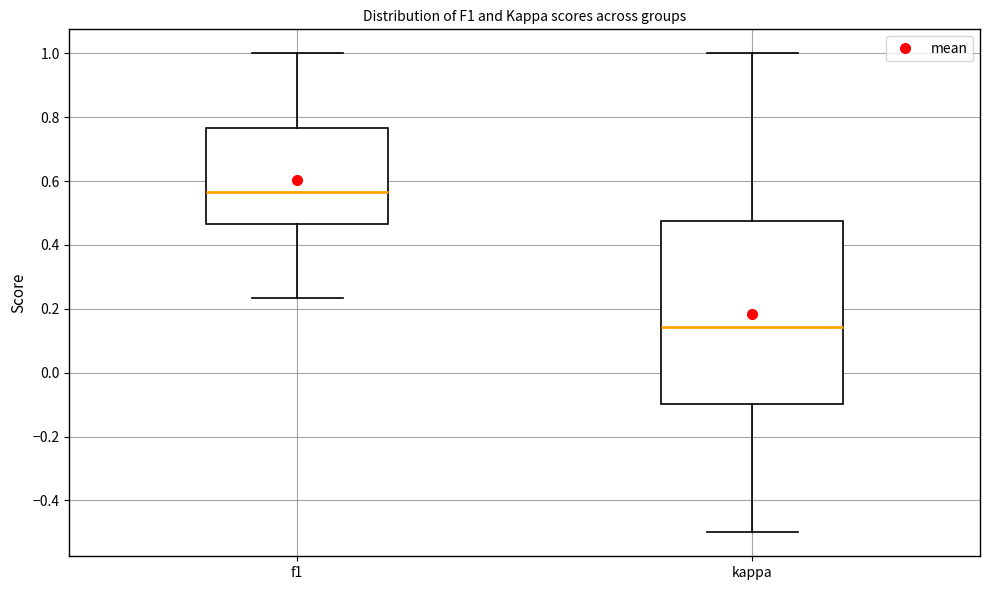

Reading left to right, transcribe this box plot: for each box, give where its median line is, the range the box spans, and where its two whiskers end, as read against the y-axis. The values are not printed on the chart, so give them approximately, as read against the axis.

f1: median 0.56, box 0.46 to 0.76, whiskers 0.24 to 1.00
kappa: median 0.14, box -0.10 to 0.48, whiskers -0.50 to 1.00